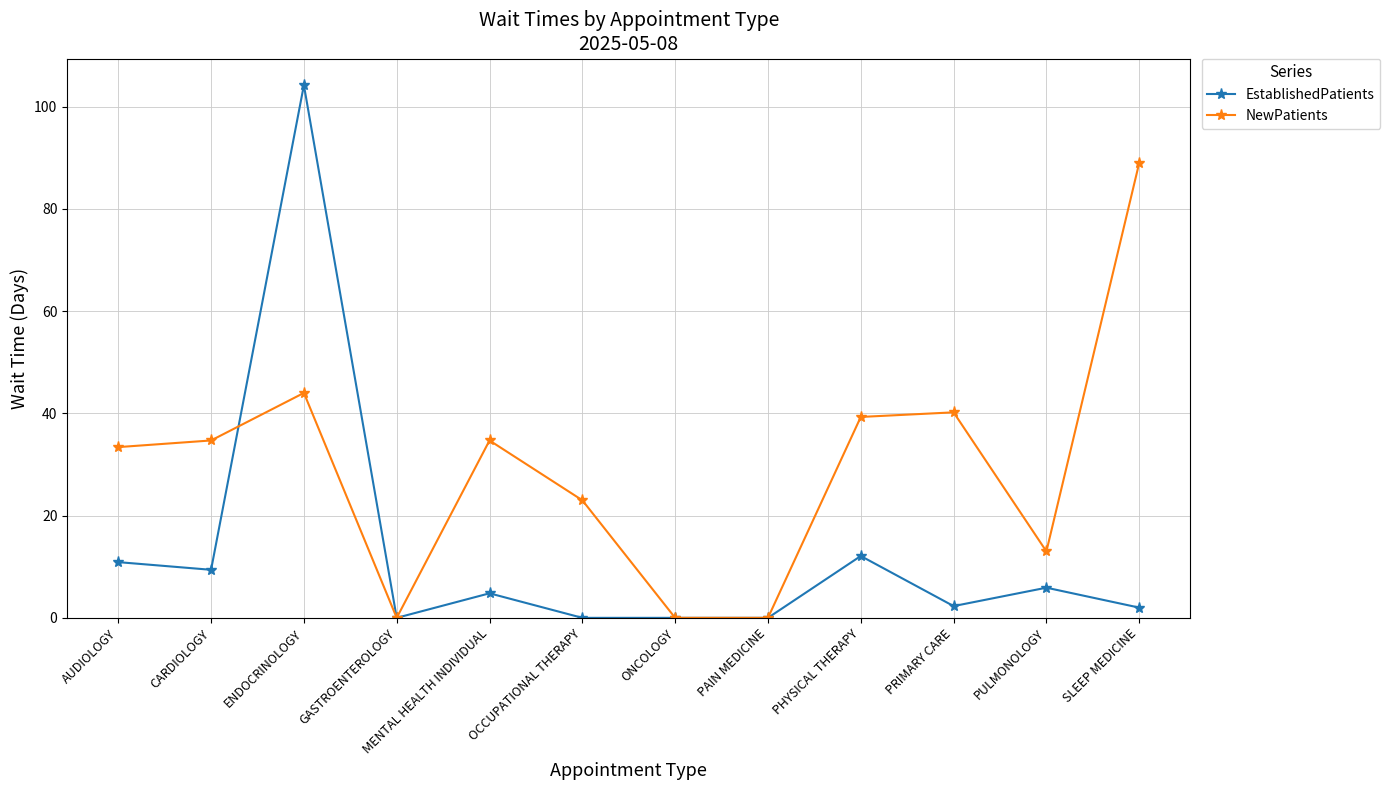

Is this an area chart (filled region under the line)?

No